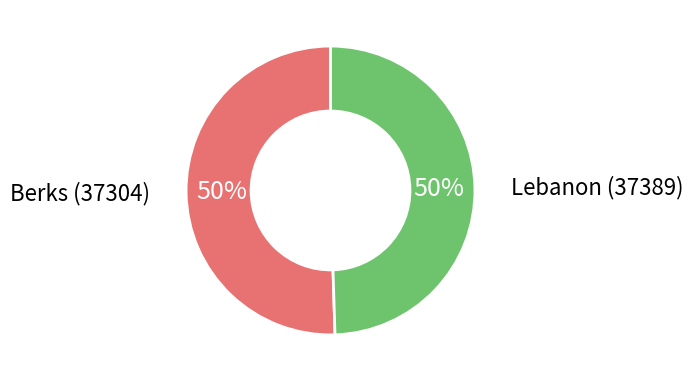

Count the number of slices in the pie.

2